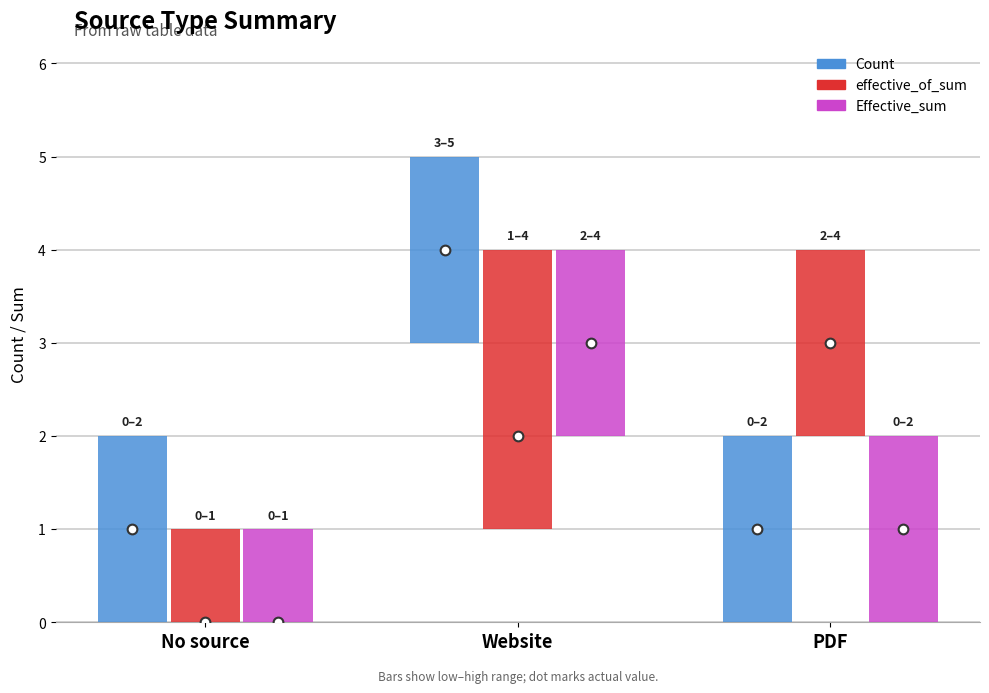

At which category is the sum across all series the highest?

Website